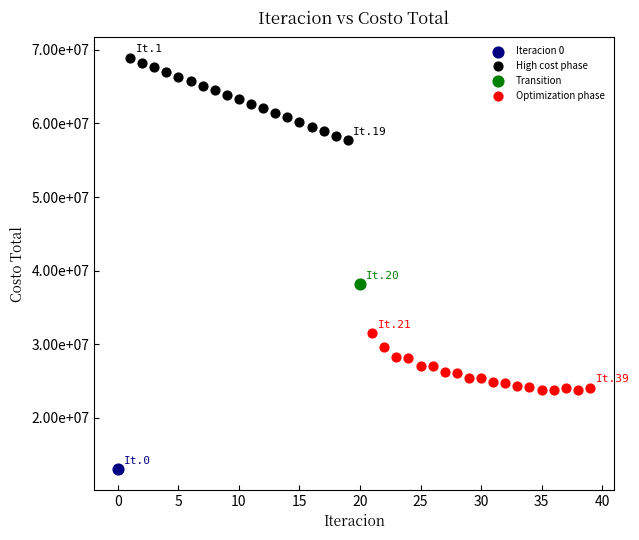

What are all the series names shown in the legend?

Iteracion 0, High cost phase, Transition, Optimization phase